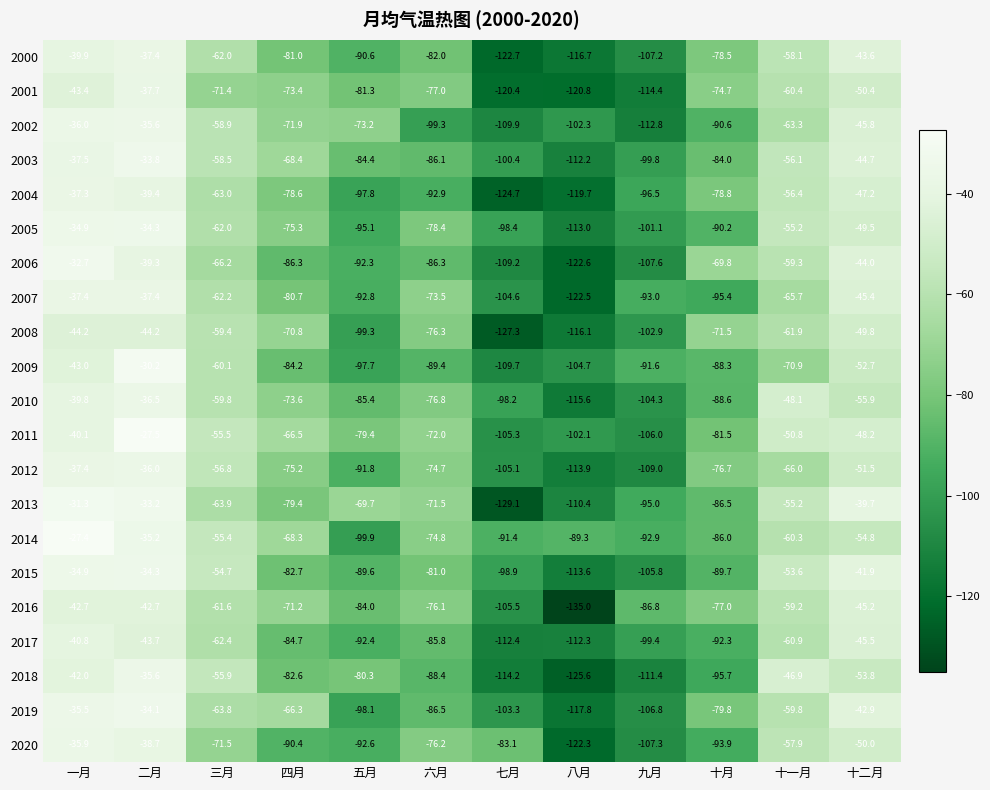

What is the sum of the 2010 values at 二月 and 十二月?

-92.4